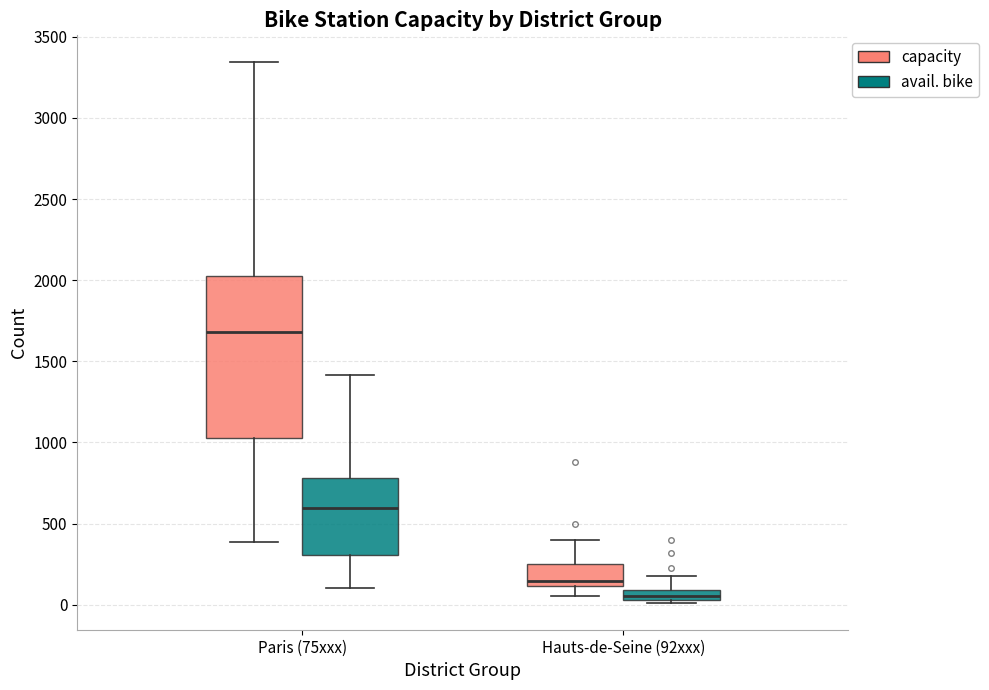

Which box's median line is the highest?

Paris (75xxx) (capacity)